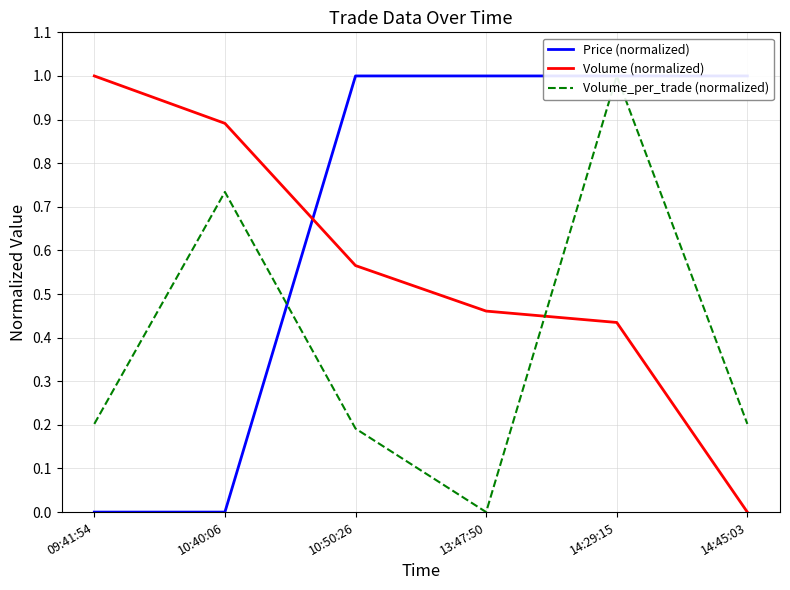

True or false: Volume (normalized) has more than 0 points higher than both neighbors.

False